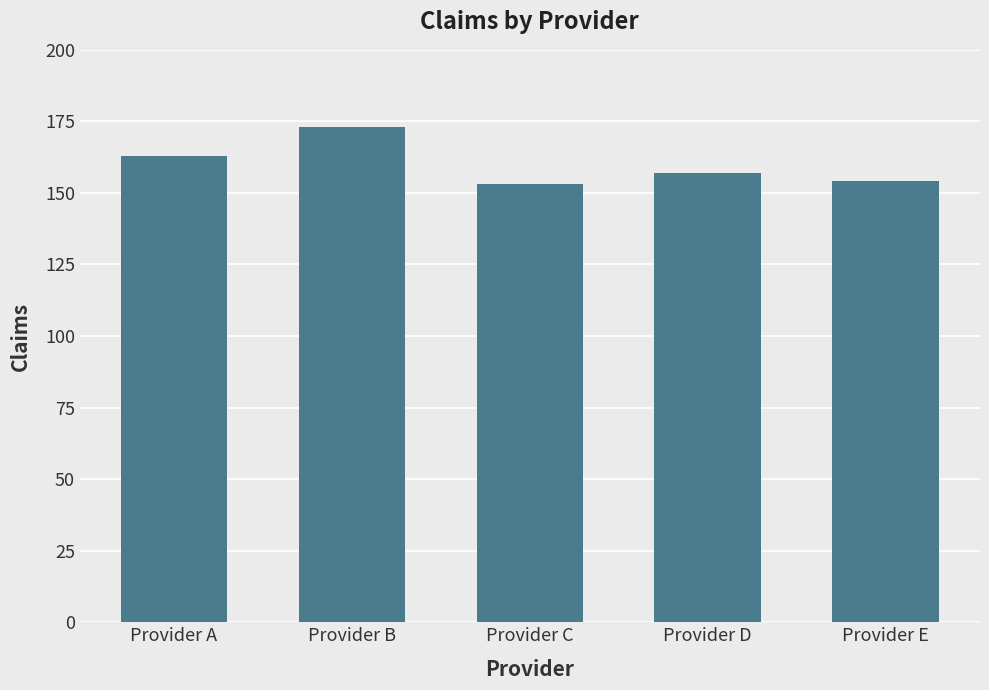

What is the maximum value shown in the chart?

173